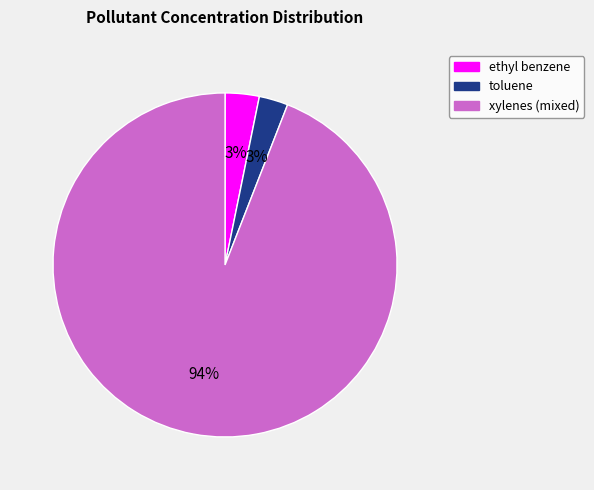

The toluene slice represents 3% of the pie. True or false?

True